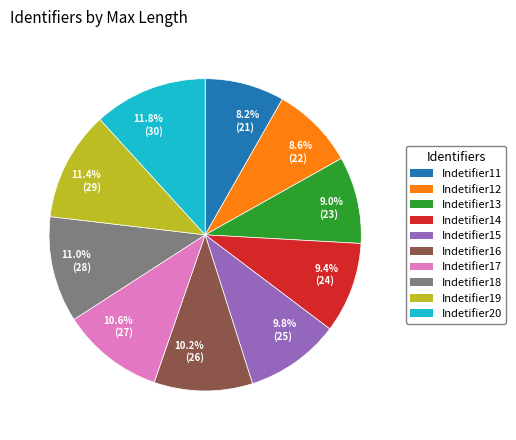

Approximately how many times larger is the value at 9.4% (24) compared to 9.0% (23)?

1.0